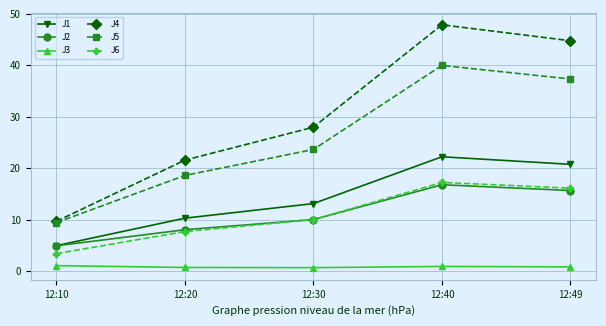

At which category is the sum across all series the highest?

12:40